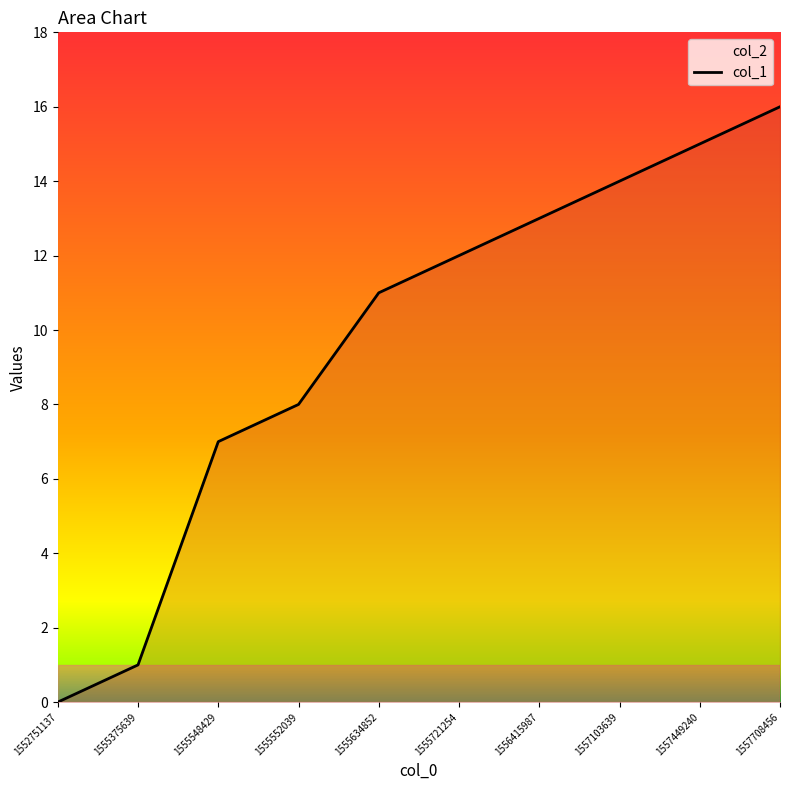

How many categories are shown in the chart?

10